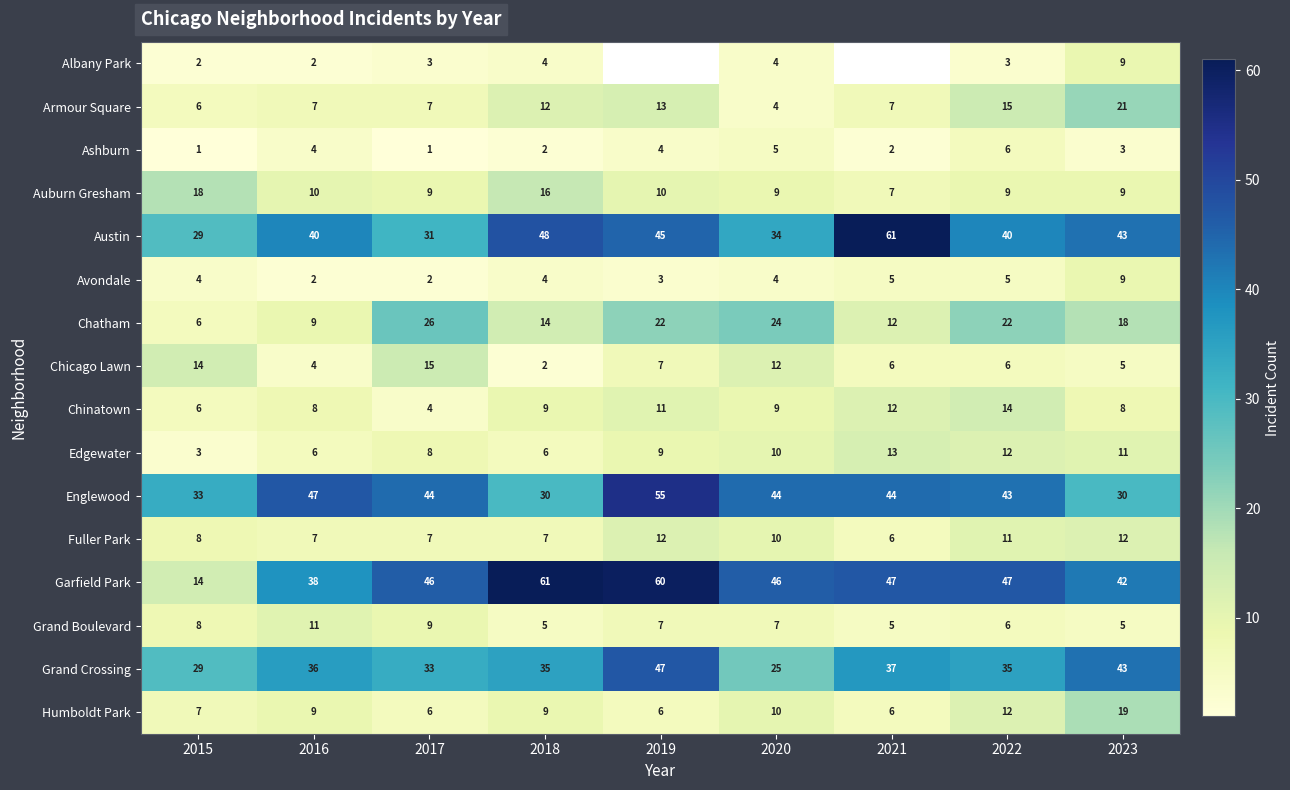

Is it true that Armour Square equals 6 at 2015?

True